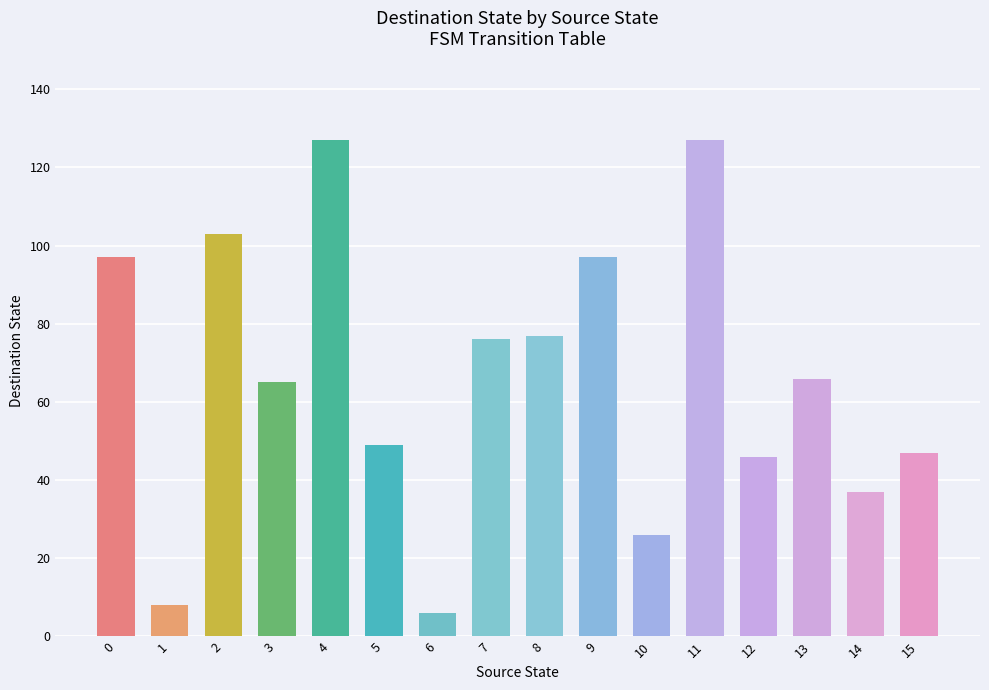

Which category has the lowest value across all series?

6